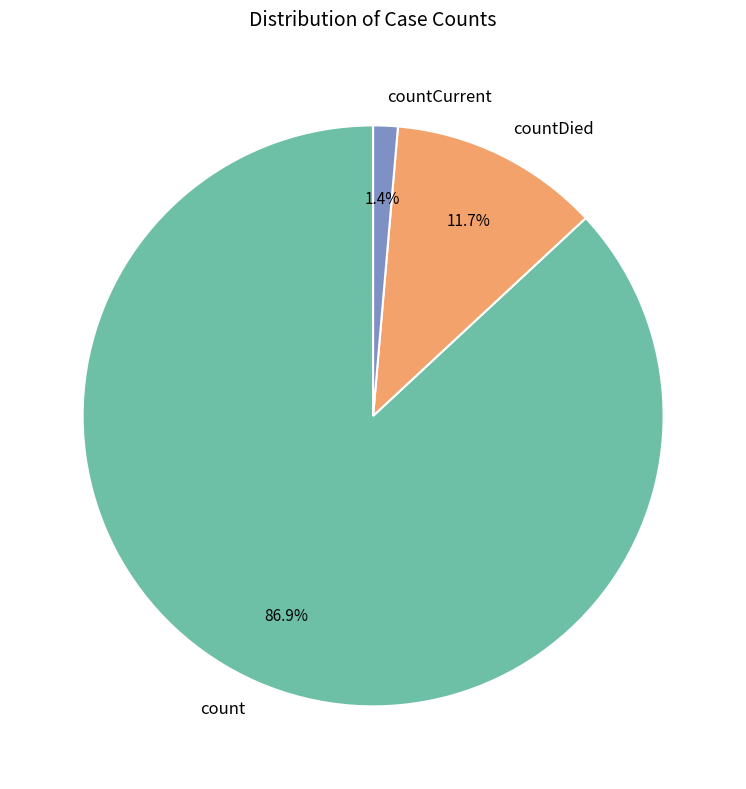

Is countCurrent the majority of the pie?

No